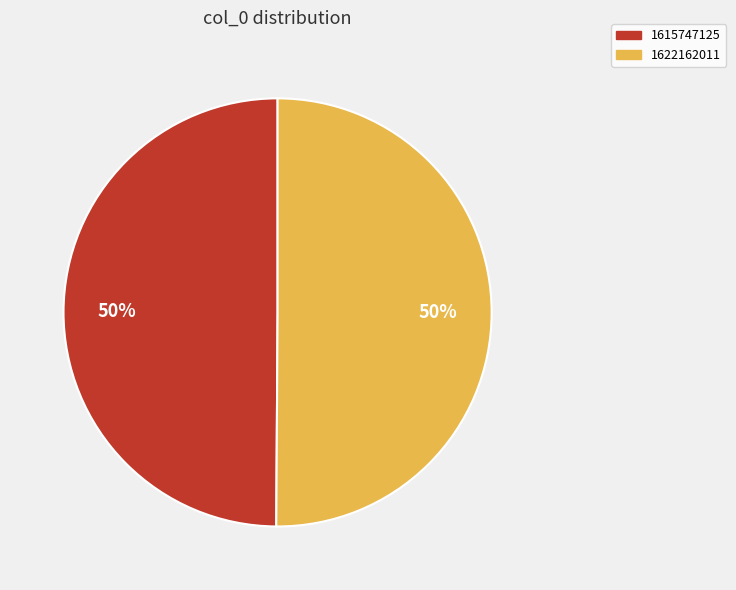

To the nearest percent, what portion does 1622162011 represent?

50%